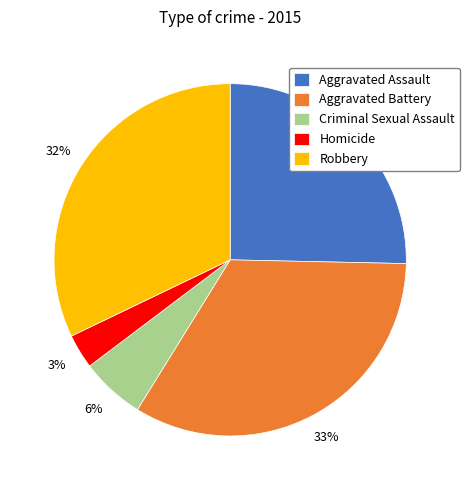

The Criminal Sexual Assault slice represents 11% of the pie. True or false?

False